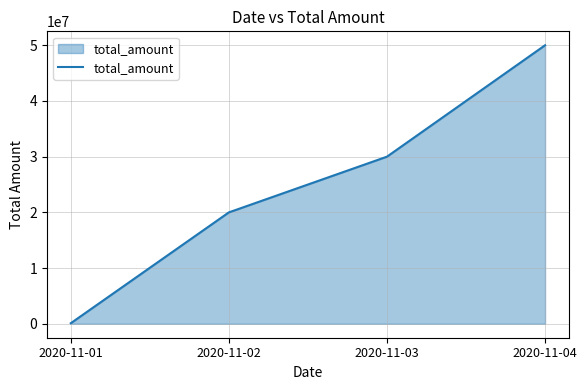

Reading right to left, transcribe all the data shown in this chart.

2020-11-04=50000000	2020-11-03=30000000	2020-11-02=20000000	2020-11-01=100000